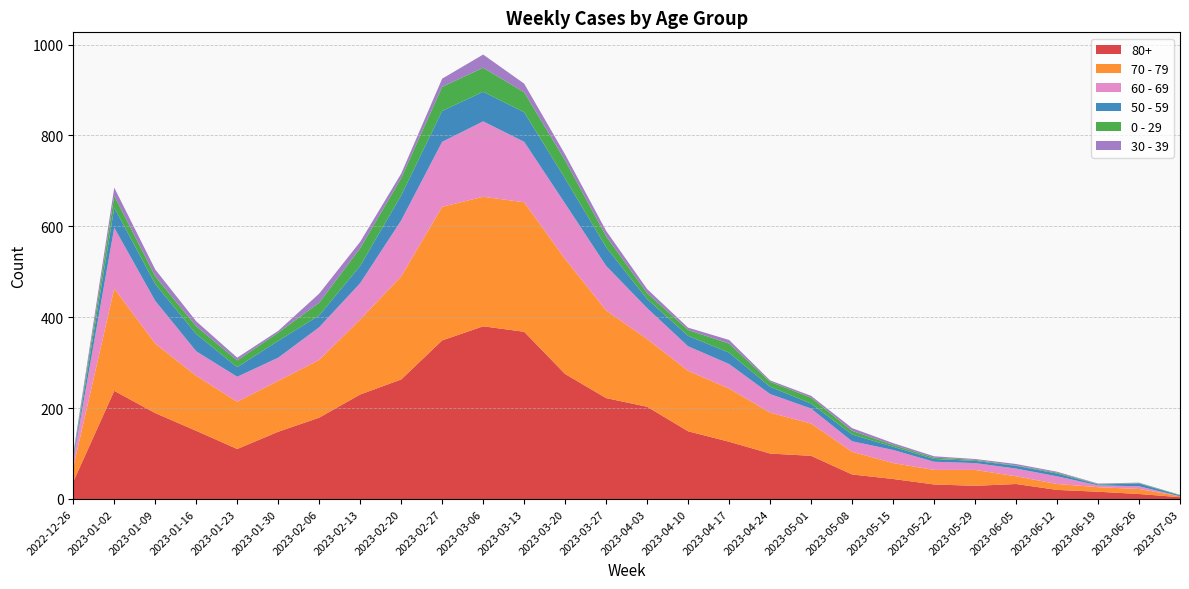

Reading left to right, what are all the values shown in this chart?

80+: 38	238	189	150	110	148	179	230	263	349	380	368	275	222	203	149	126	100	95	54	44	32	29	33	20	16	11	4
70 - 79: 32	225	153	121	104	112	127	165	227	294	285	285	253	193	149	133	117	90	71	50	35	32	35	17	13	10	11	2
60 - 69: 16	134	94	54	55	51	72	80	123	143	166	133	122	98	68	54	54	41	33	23	29	18	15	17	17	4	6	0
50 - 59: 5	44	37	38	21	37	26	38	55	68	65	65	55	41	20	23	25	16	11	15	7	6	5	6	6	2	6	2
0 - 29: 4	26	17	17	15	18	28	39	38	53	53	44	40	24	13	13	20	11	13	8	4	3	2	1	2	1	1	1
30 - 39: 5	18	15	11	6	4	20	14	10	18	29	19	13	12	9	5	8	3	4	6	4	3	2	3	2	1	1	0